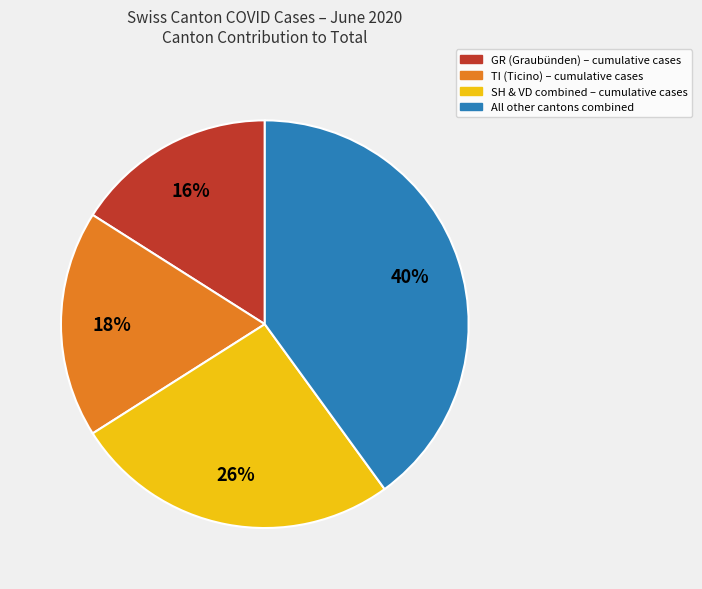

Does any single category account for the majority?

No